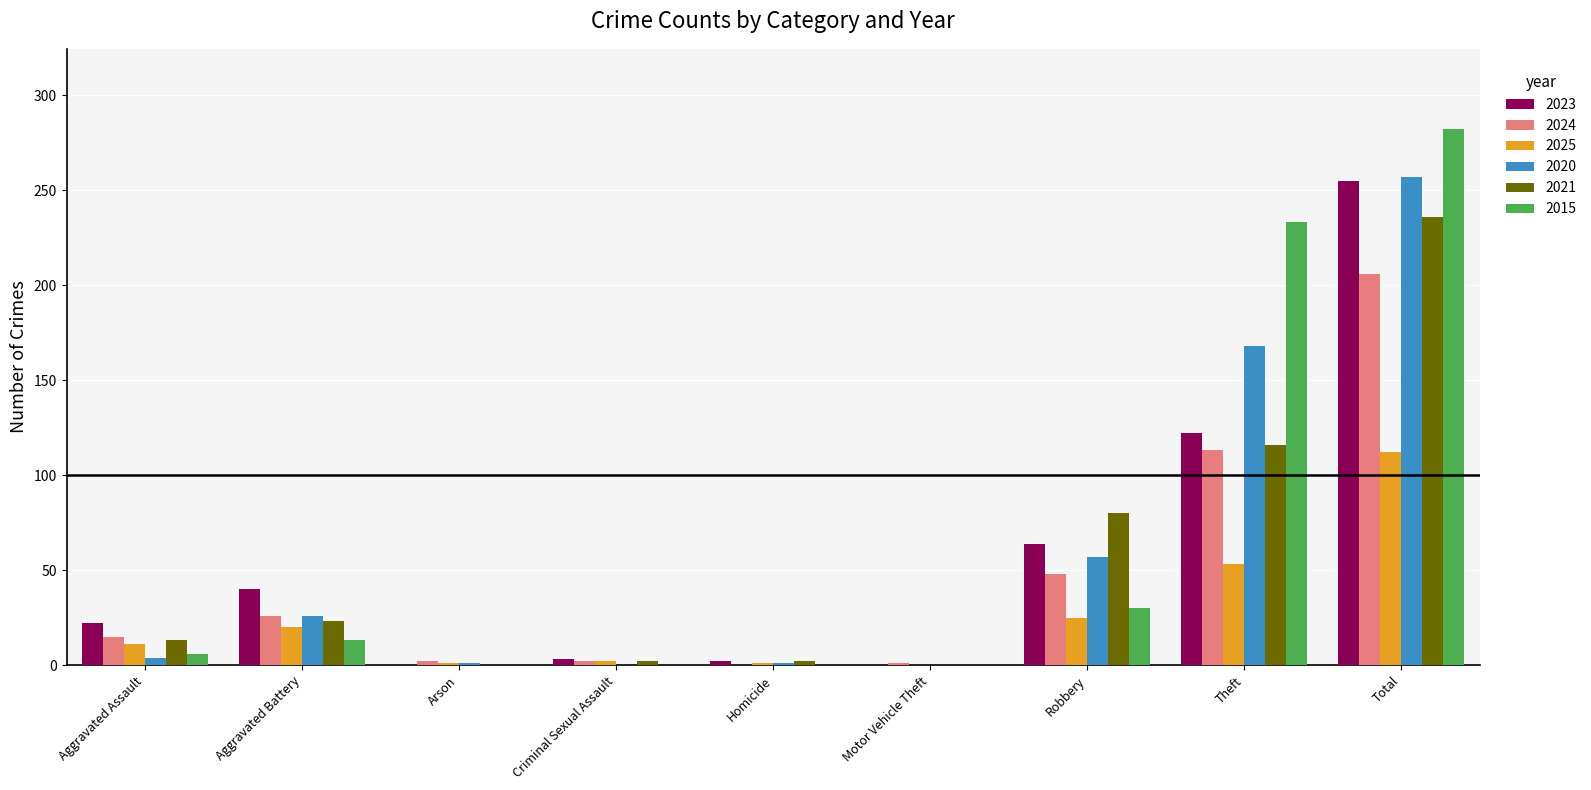

Count the number of data series in this chart.

6